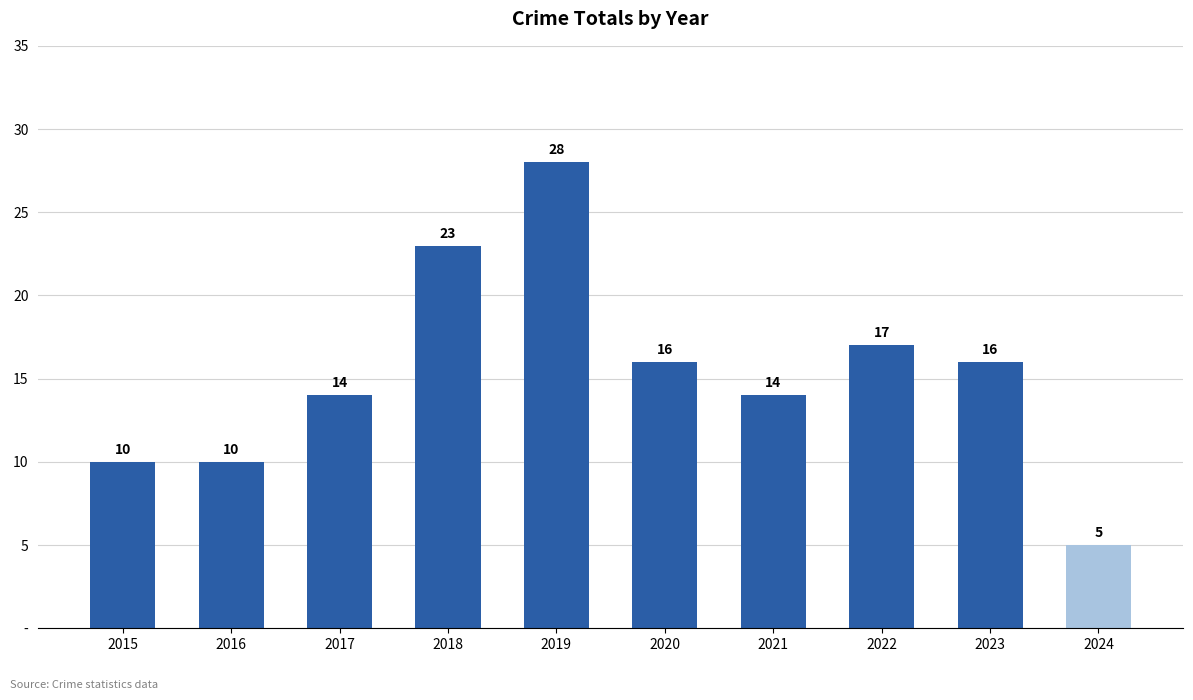

Reading left to right, list all the values displayed in this chart.

2015=10	2016=10	2017=14	2018=23	2019=28	2020=16	2021=14	2022=17	2023=16	2024=5